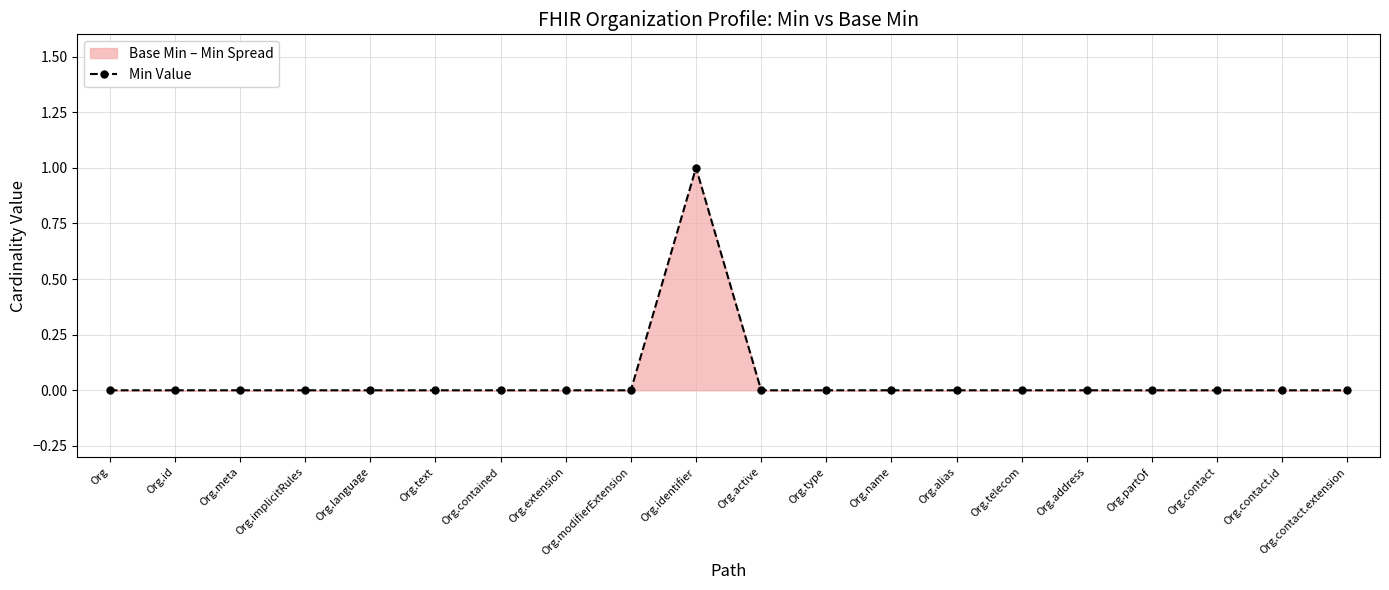

Count the values in the range 0 to 1.

20